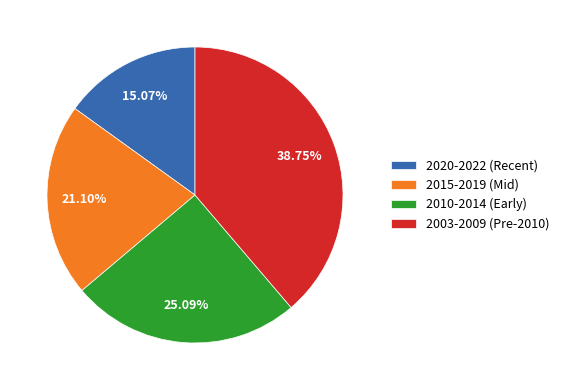

Combined, do 2010-2014 (Early) and 2020-2022 (Recent) account for over 50%?

No